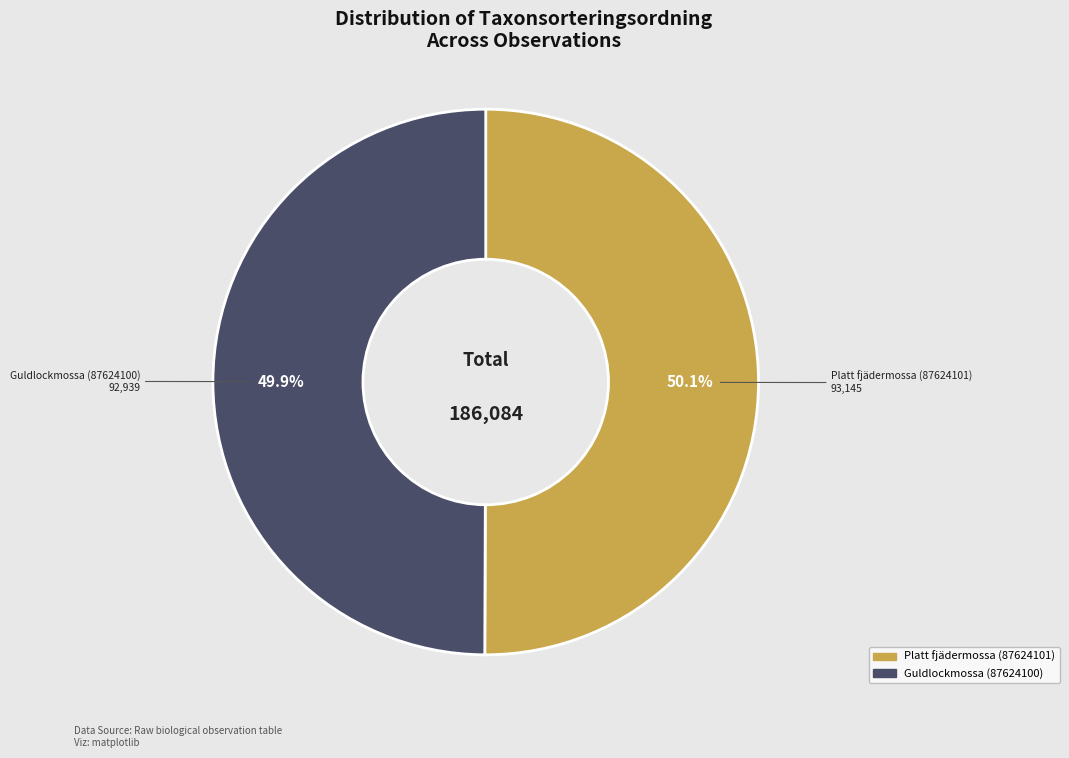

Count the number of slices in the pie.

2